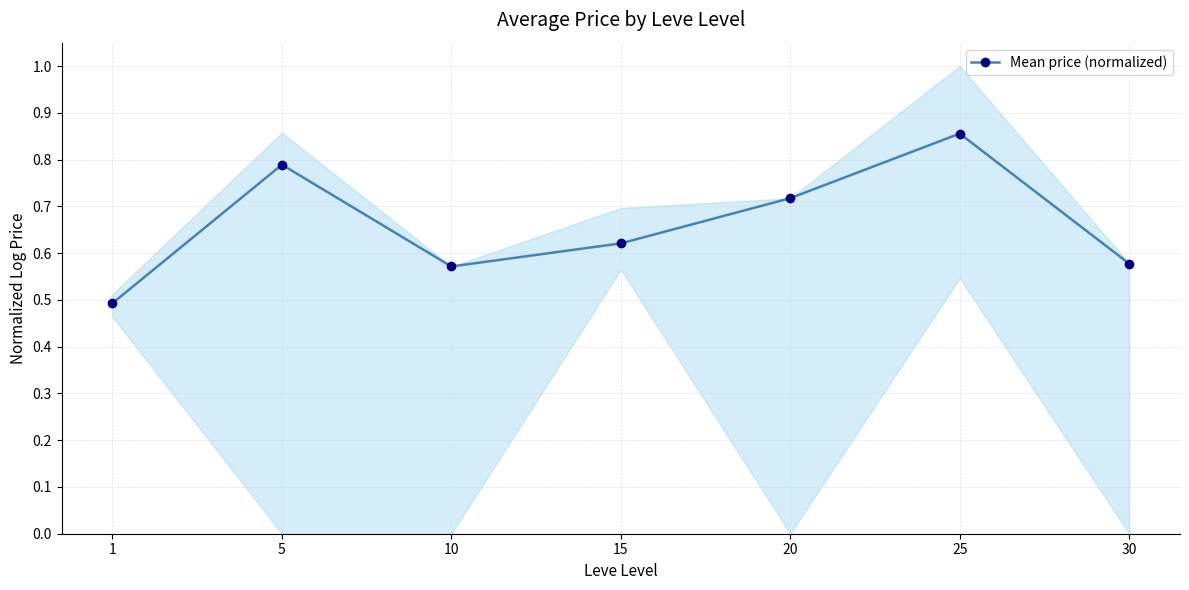

What is the value of the 3rd point from the left?

0.6